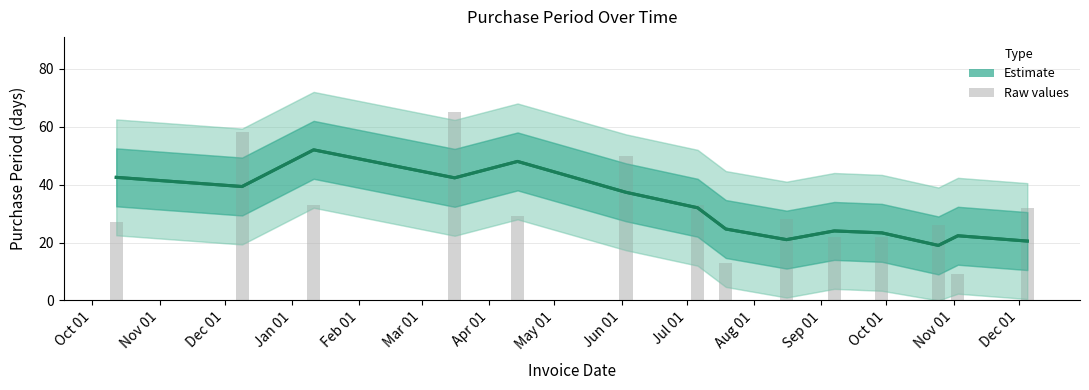

What is the smallest value displayed?

19.0